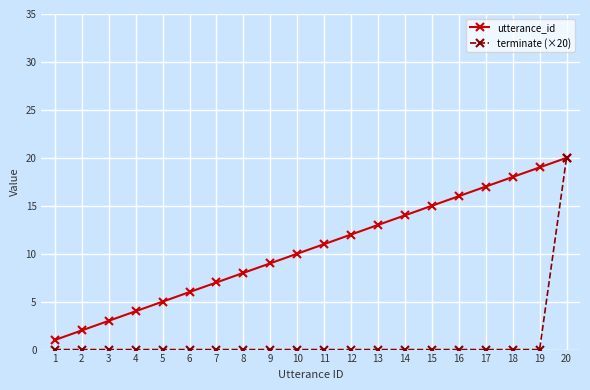

Which series has the largest range (max minus min)?

terminate (×20)